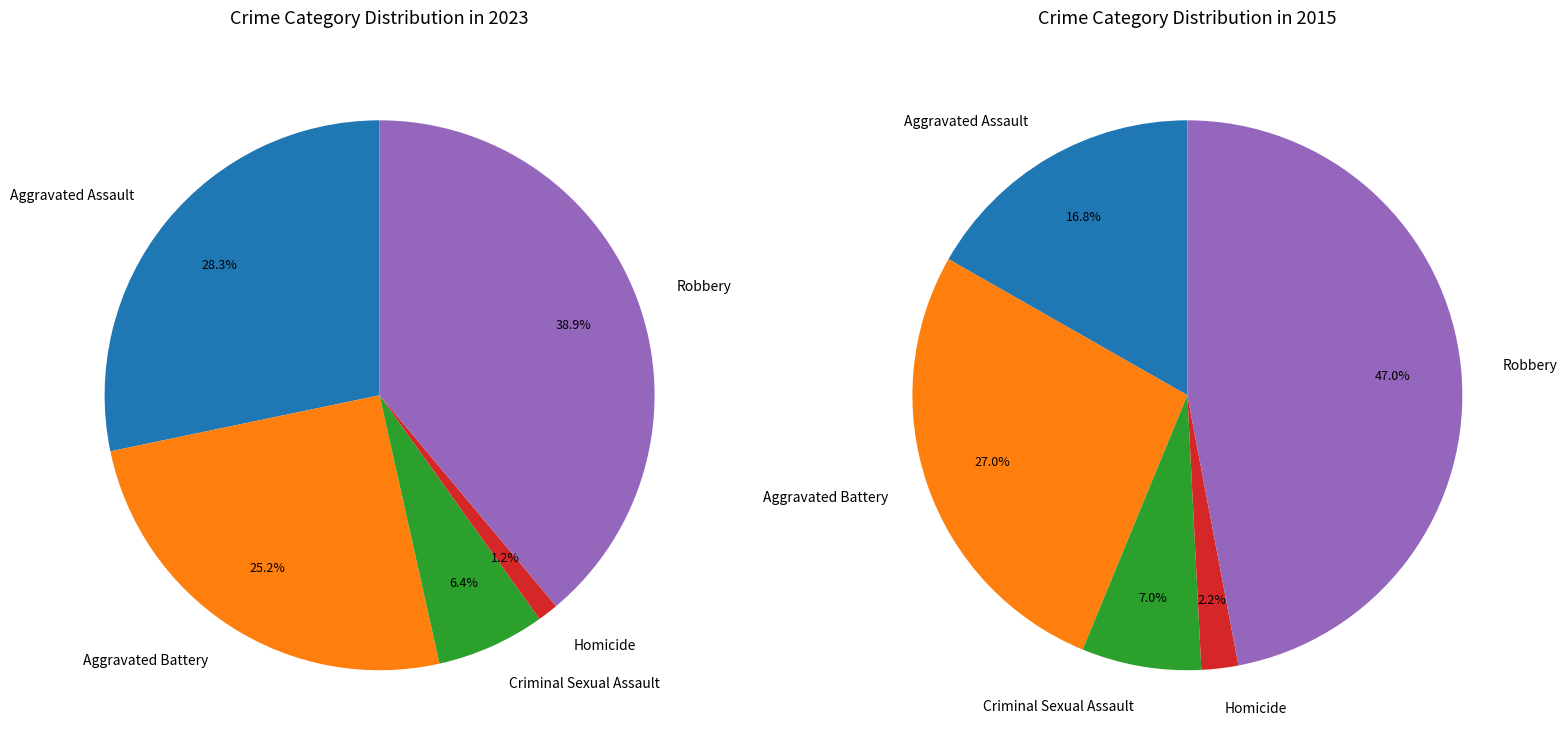

What is the total percentage of Robbery and Homicide?

40.1%